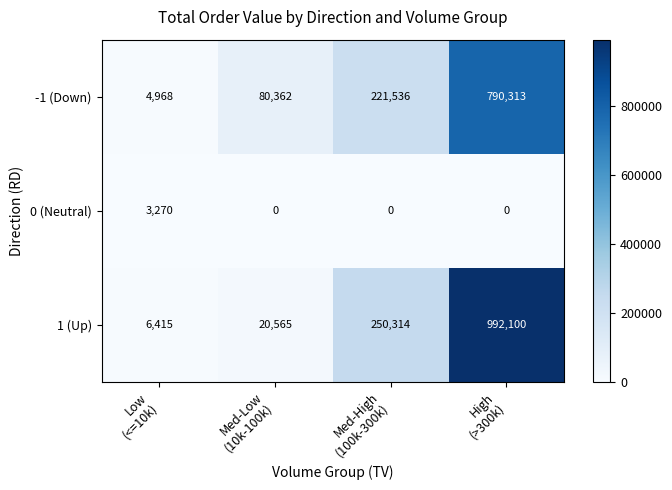

What is the spread (max minus min) of values at Med-Low
(10k-100k)?

80362